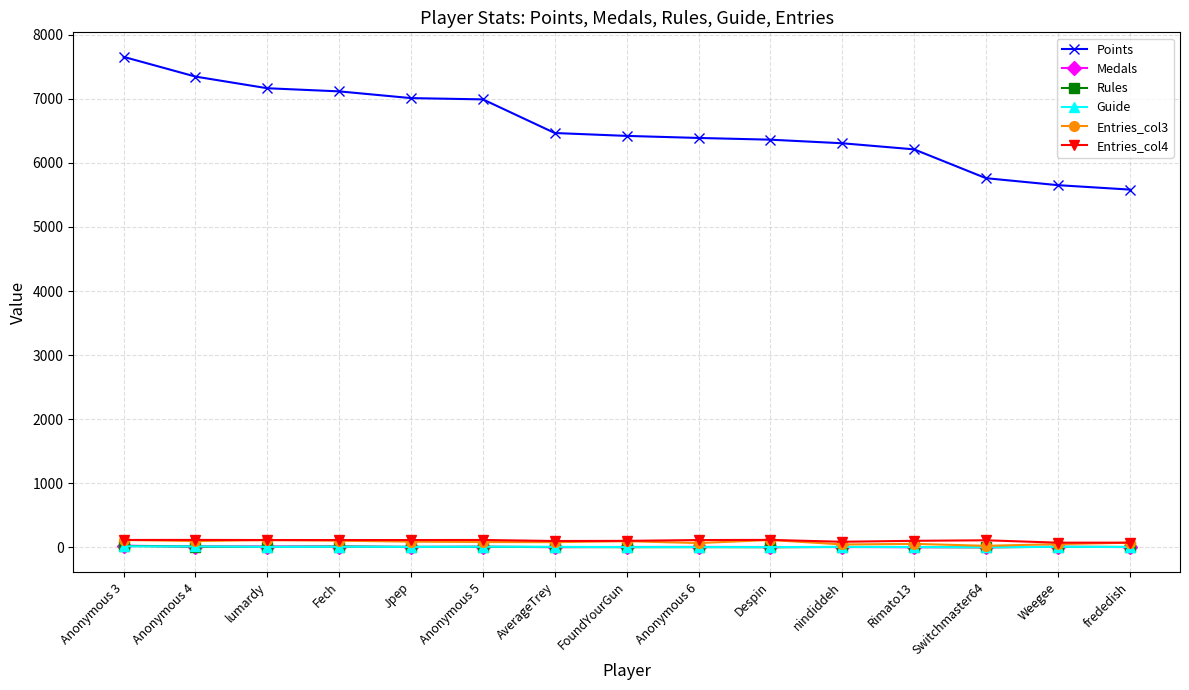

What is the lowest value of the Medals series?

1